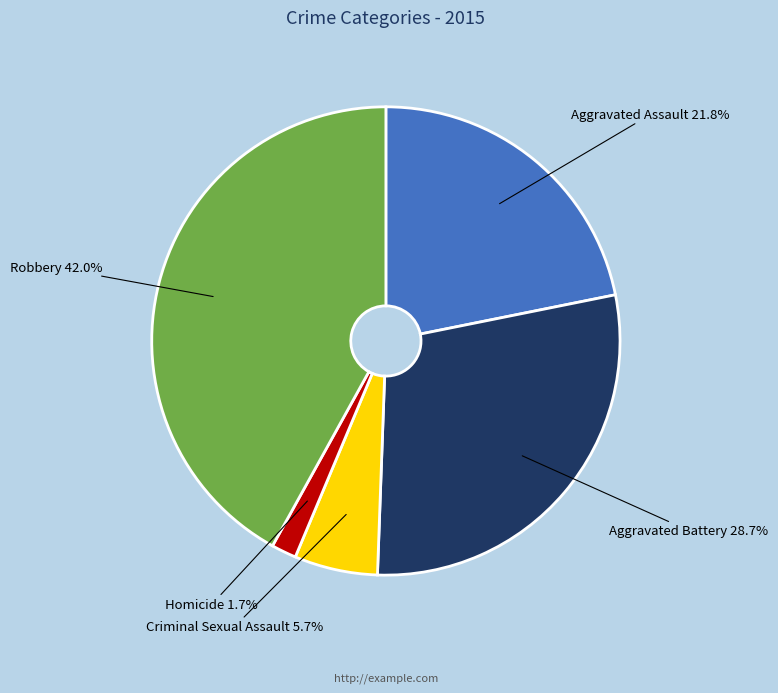

Which category has the biggest portion of the pie?

Robbery